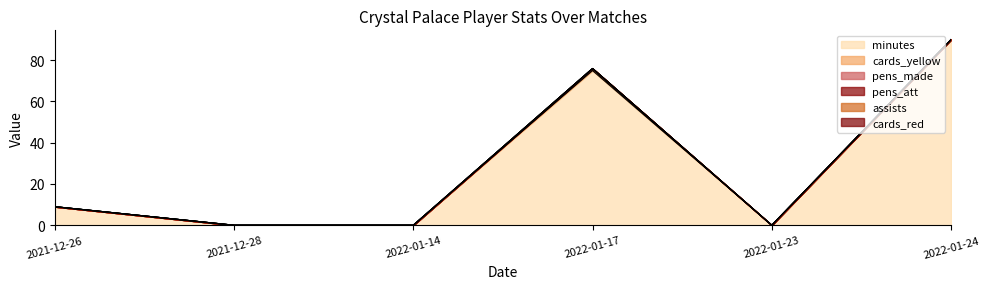

True or false: pens_made has more than 2 interior local peaks.

False